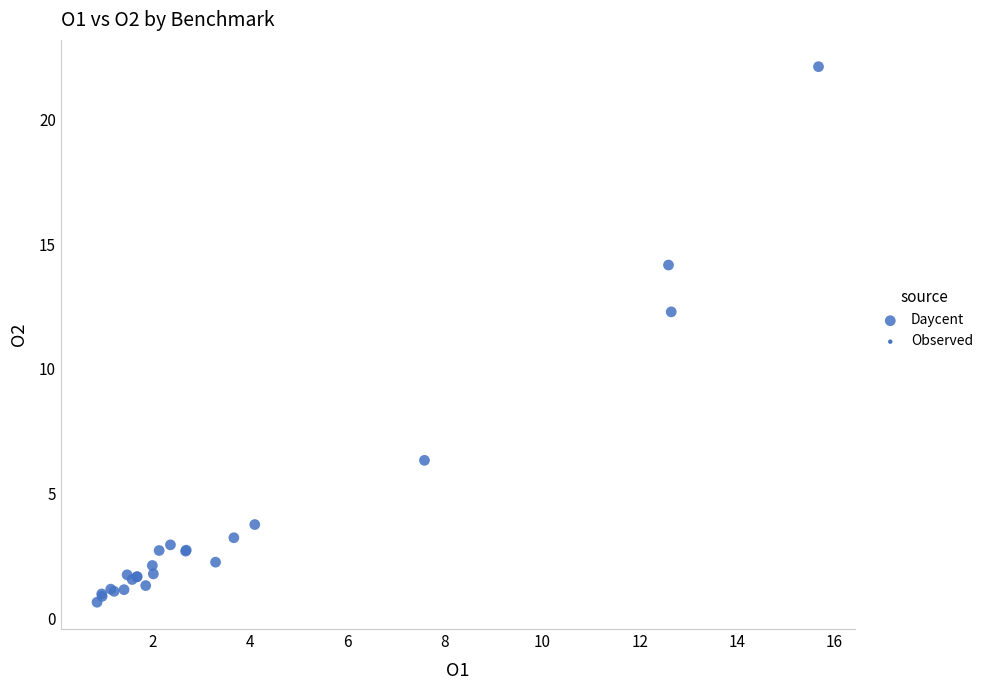

What Y value in the scatter plot is closest to 11?

12.3